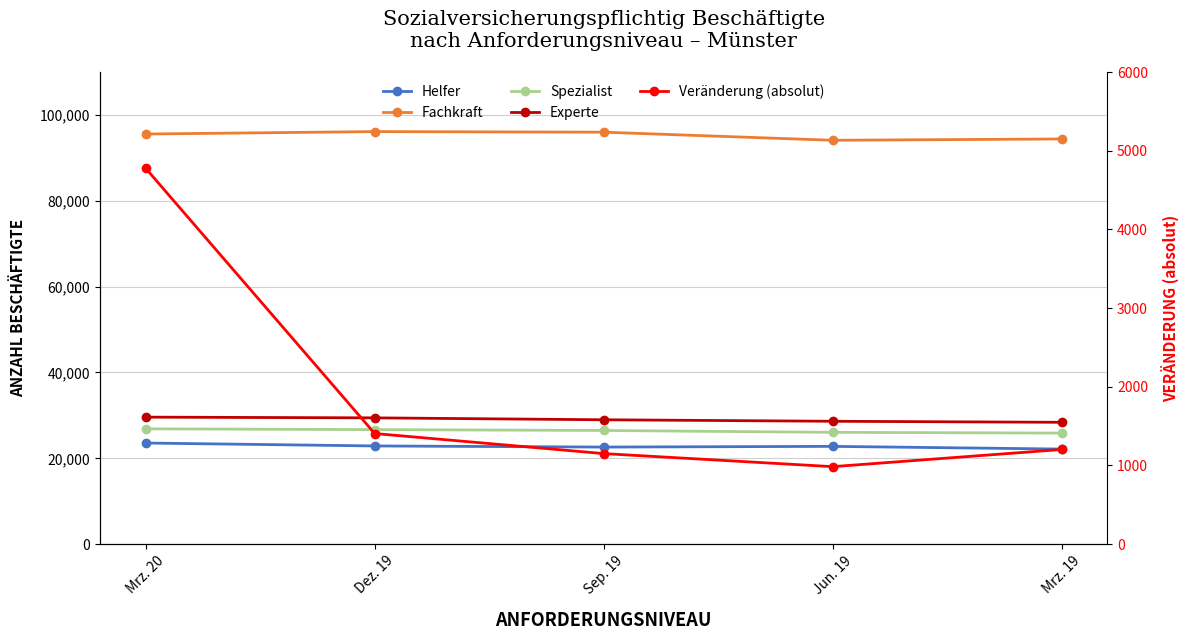

True or false: Helfer and Veränderung (absolut) cross at least once.

False